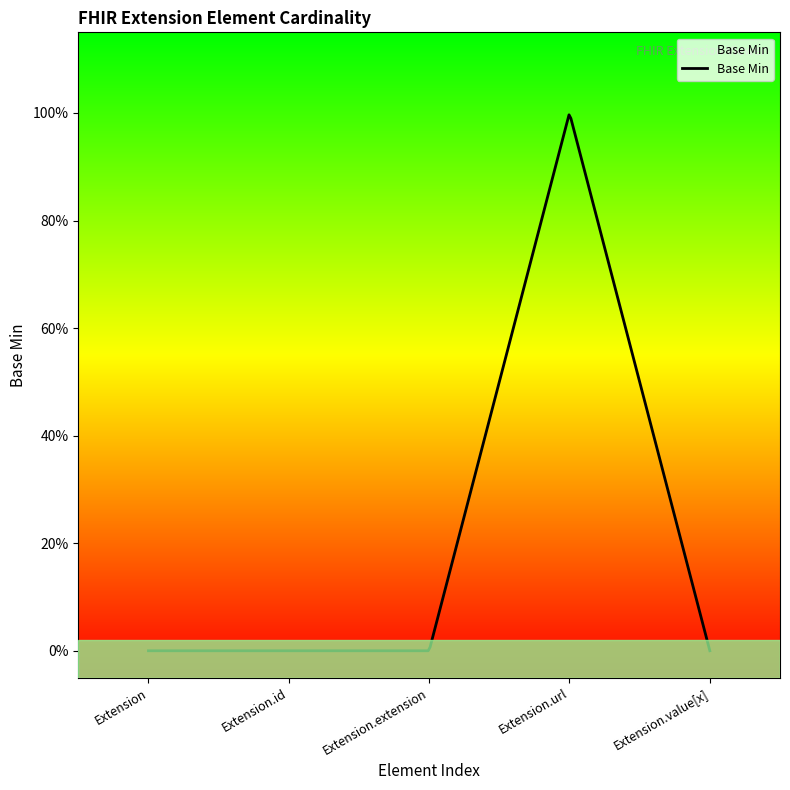

Rank the categories by value from highest to lowest.

Extension.url, Extension, Extension.id, Extension.extension, Extension.value[x]